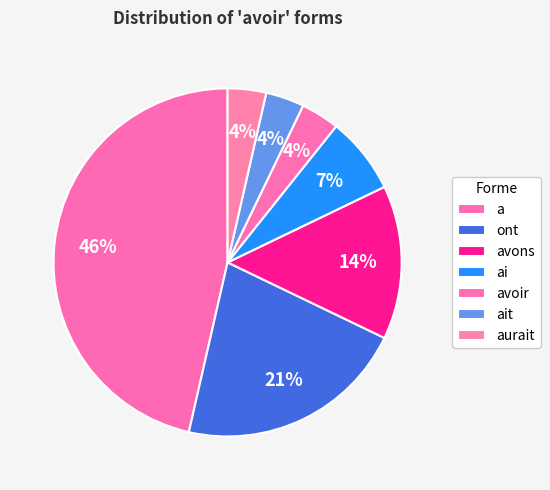

Count the number of slices in the pie.

7